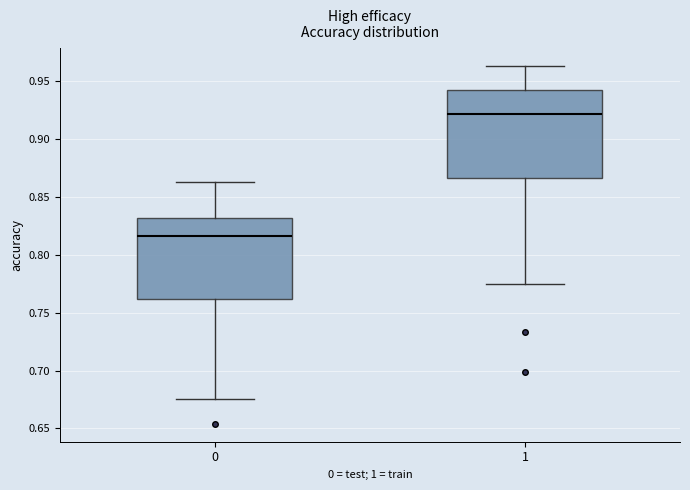

Which box has the highest median line?

1